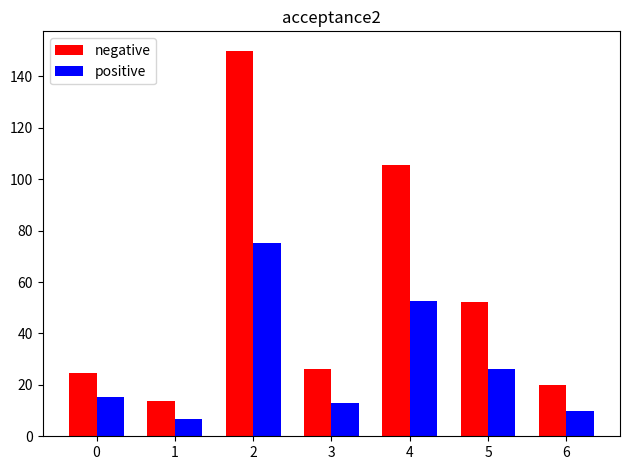

Which category has the lowest value across all series?

1